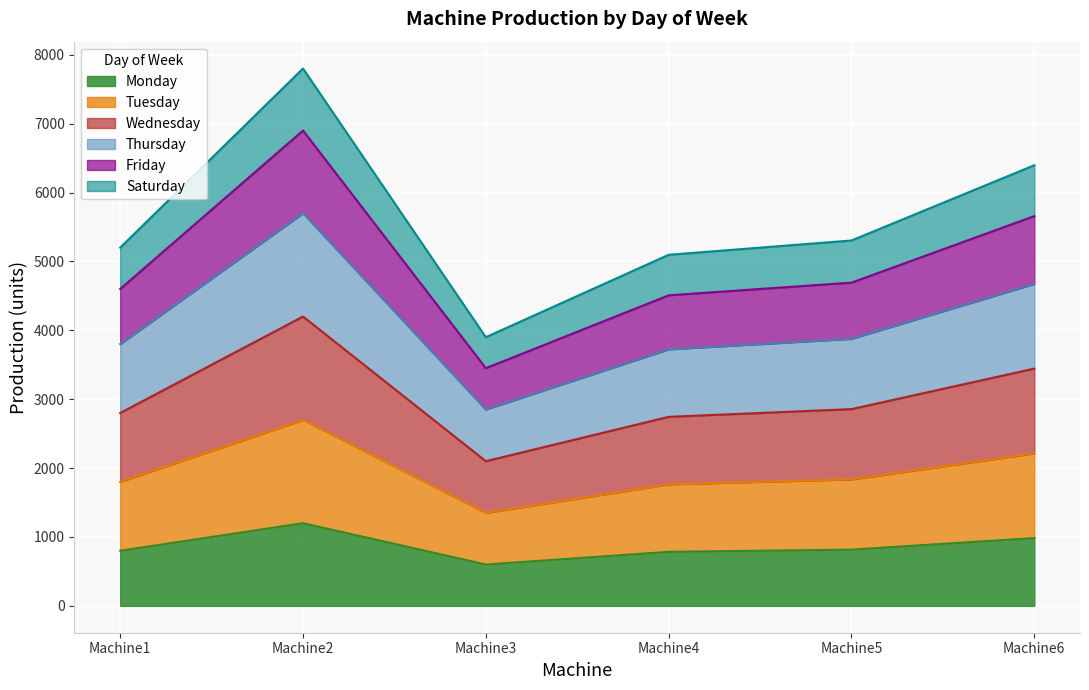

Count the number of categories in the chart.

6